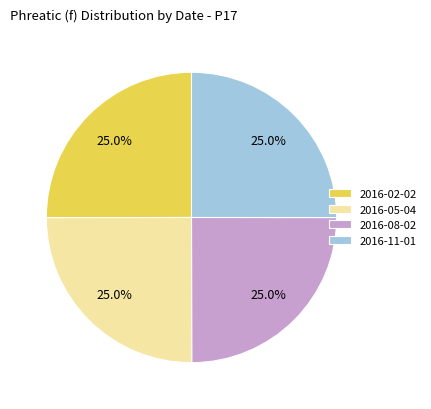

Is 2016-05-04 the majority of the pie?

No